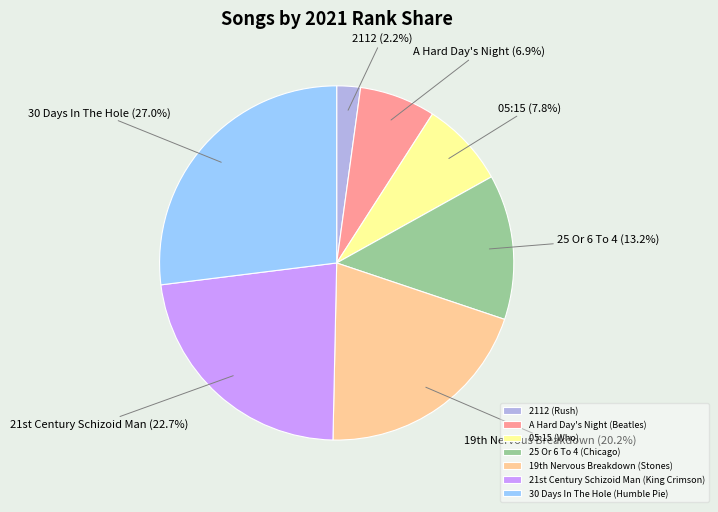

Between 2112 (Rush) and A Hard Day's Night (Beatles), which is larger?

A Hard Day's Night (Beatles)